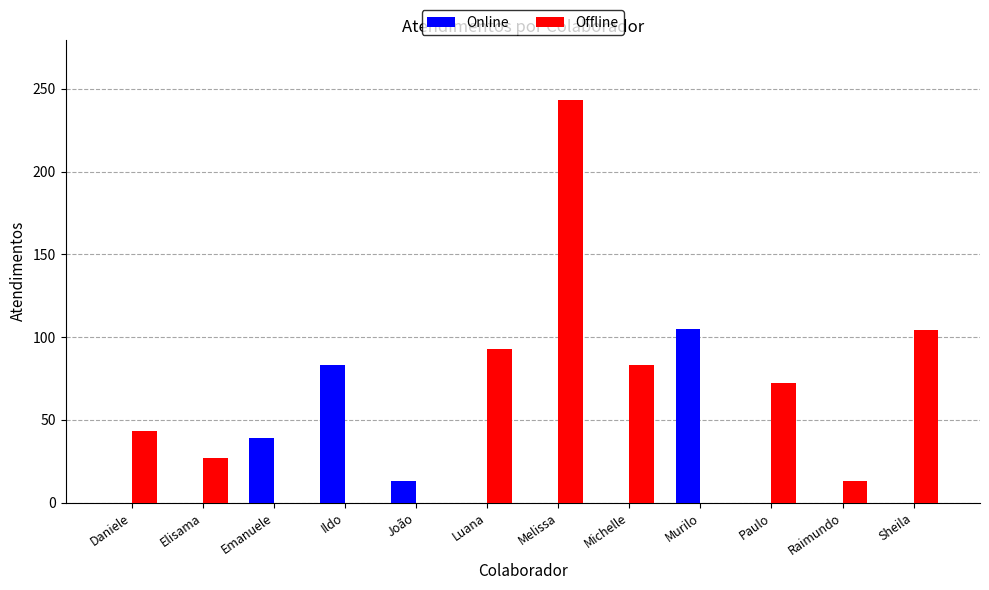

What is the maximum value for Offline?

243